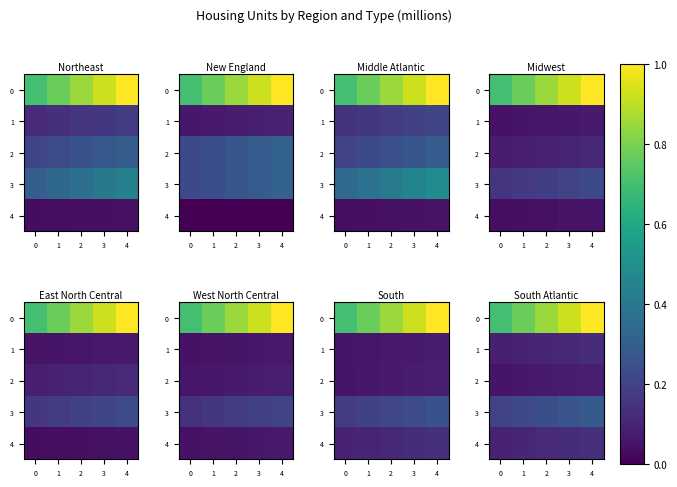

What is the smallest value displayed?

0.1